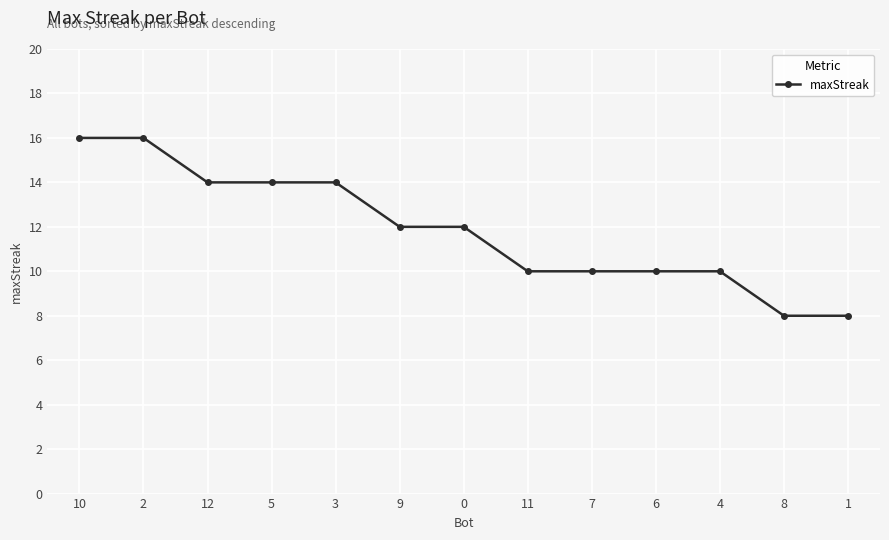

What is the ratio of the value at 7 to the value at 10?

0.6